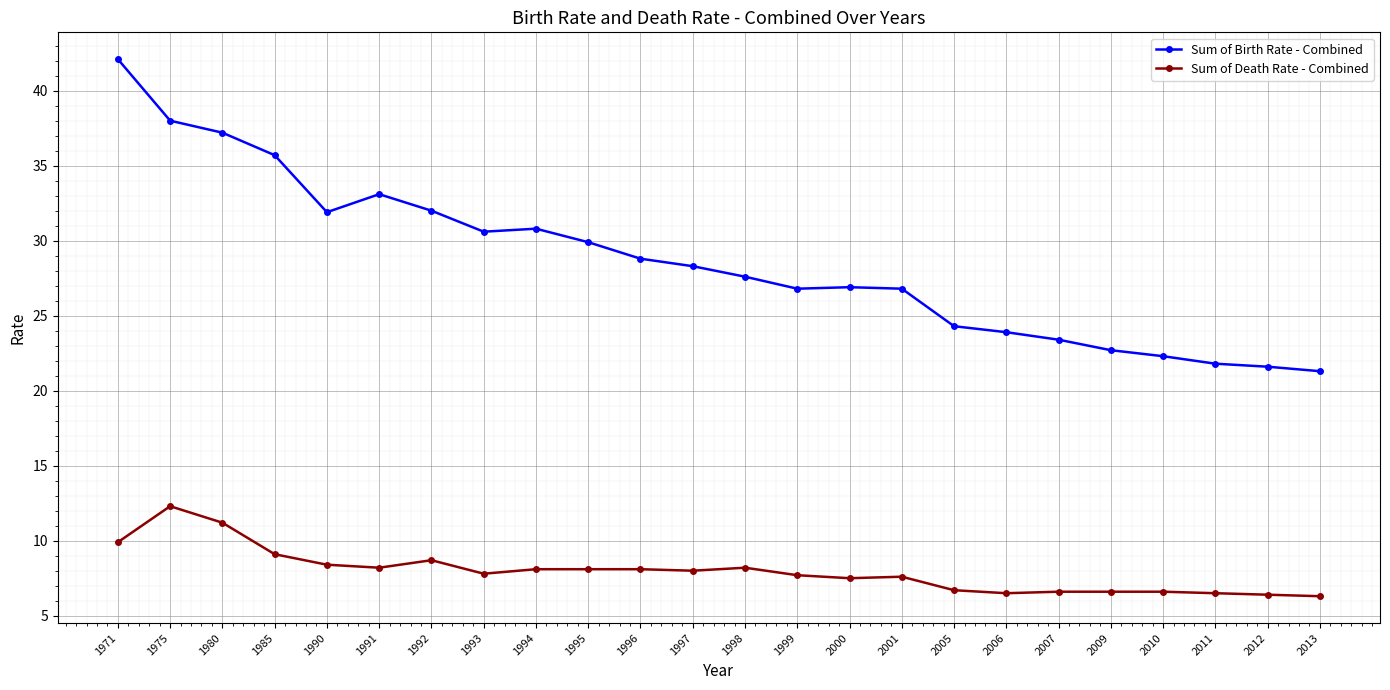

At how many categories does at least one series exceed 23?

19